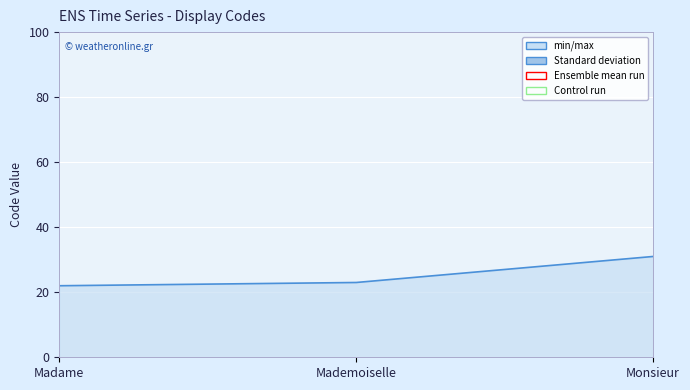

Reading right to left, list all the values displayed in this chart.

Monsieur=31	Mademoiselle=23	Madame=22